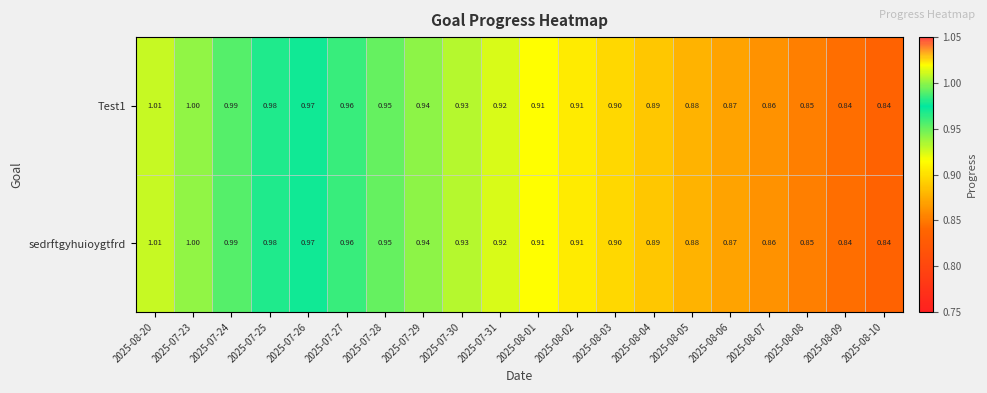

At which category is the sum across all series the highest?

2025-08-20